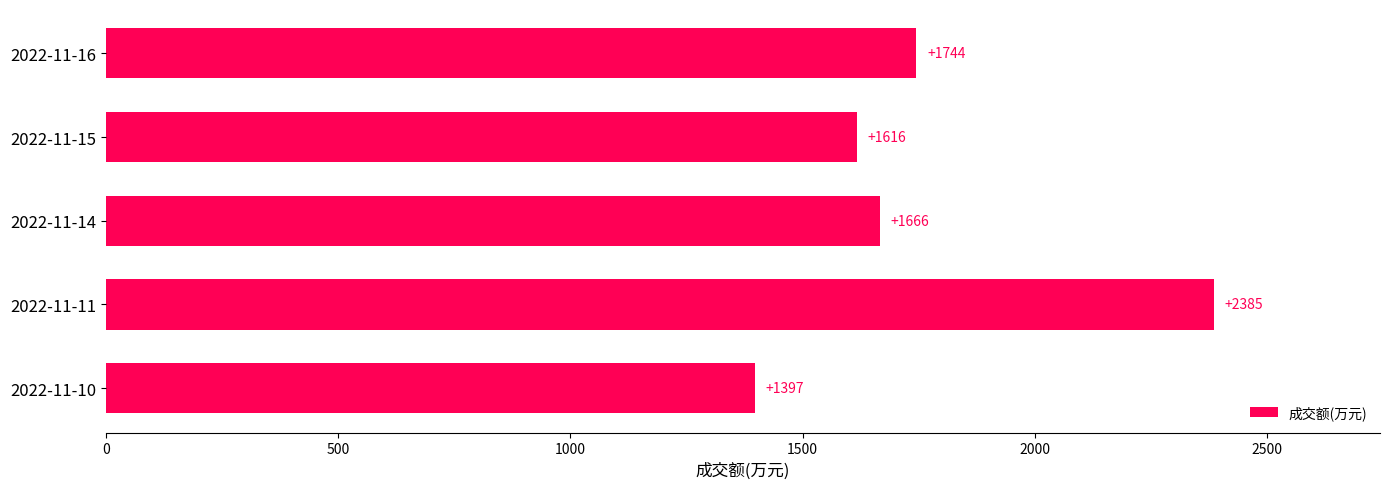

Reading top to bottom, list all the values displayed in this chart.

1744	1616	1666	2385	1397